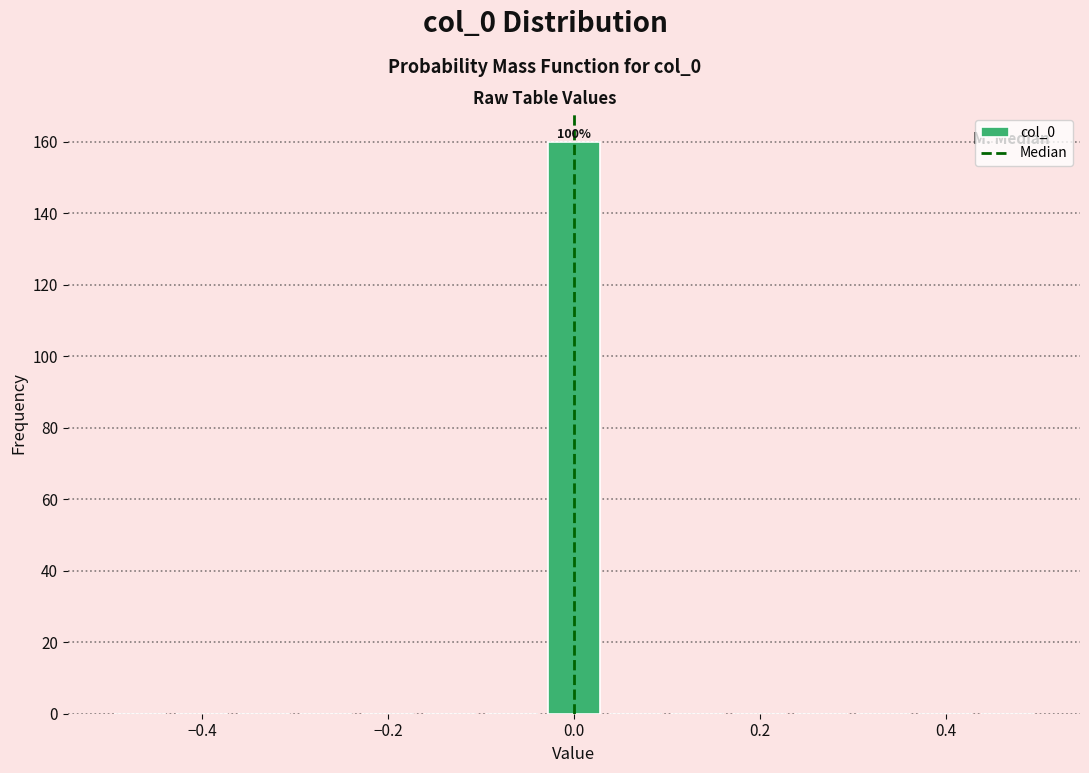

Read against the x-axis, roughly where is the centre of the tallest bar?

0.00